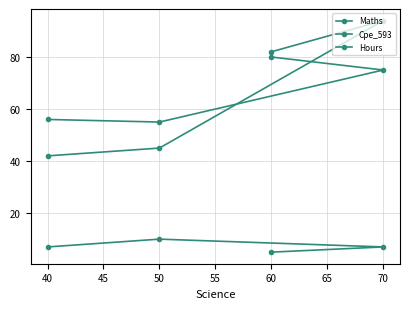

At 50, list the series in order from smallest to largest.

Hours, Cpe_593, Maths